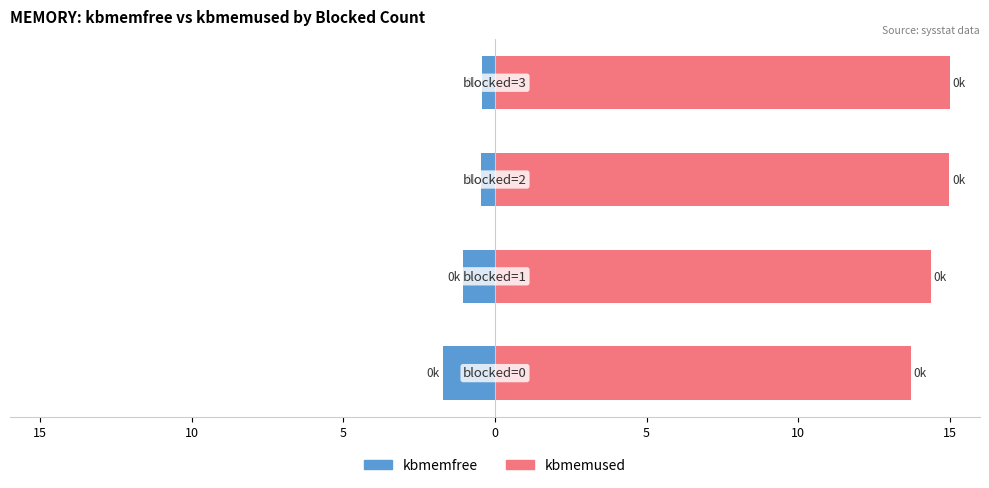

At how many categories does at least one series exceed 3?

4